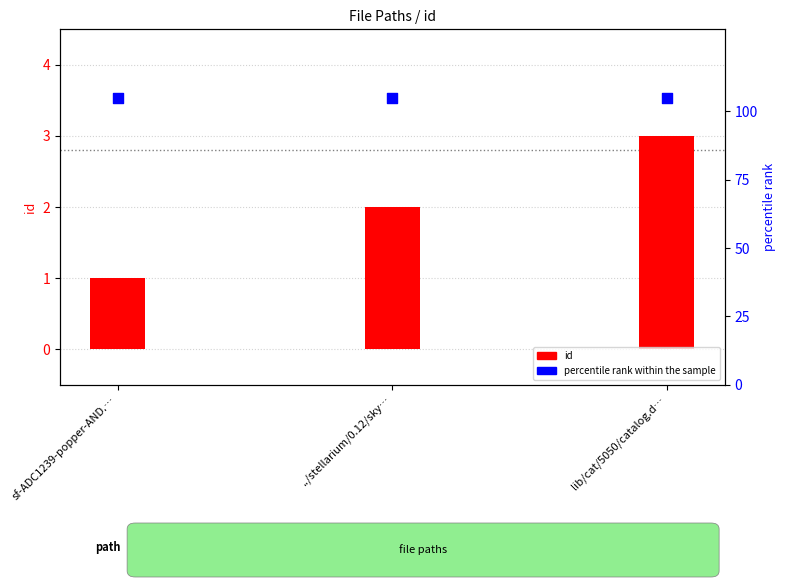

Which series has the largest total across all categories?

percentile rank within the sample